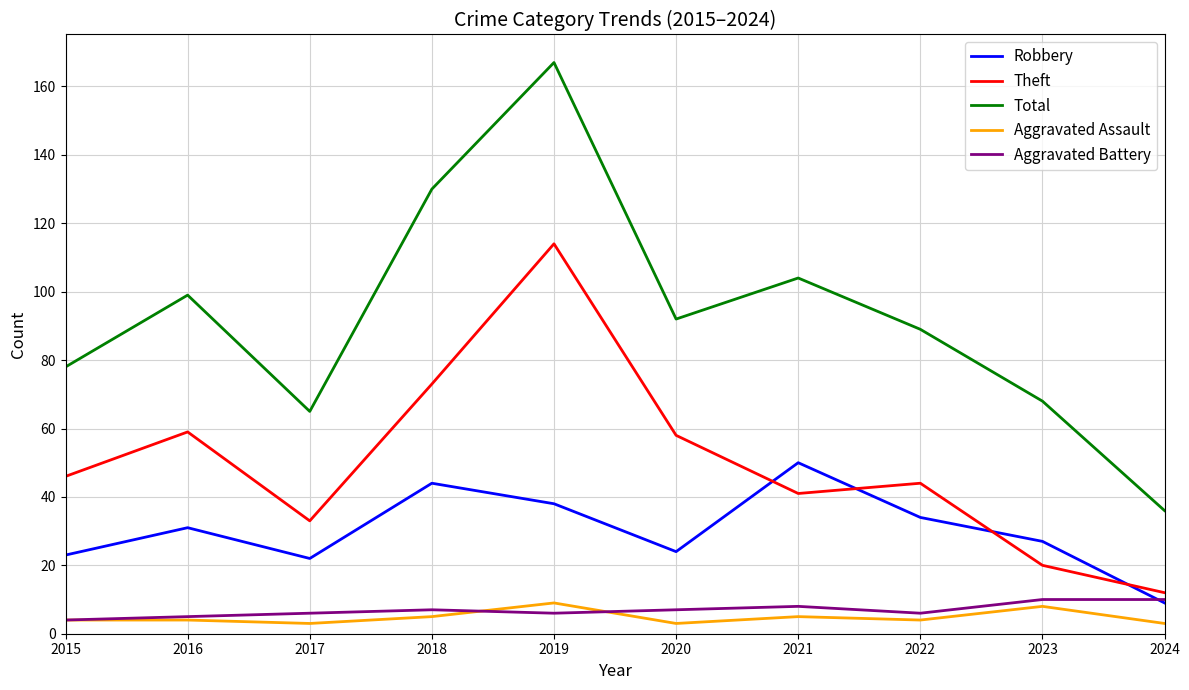

What is the spread (max minus min) of values at 2017?

62